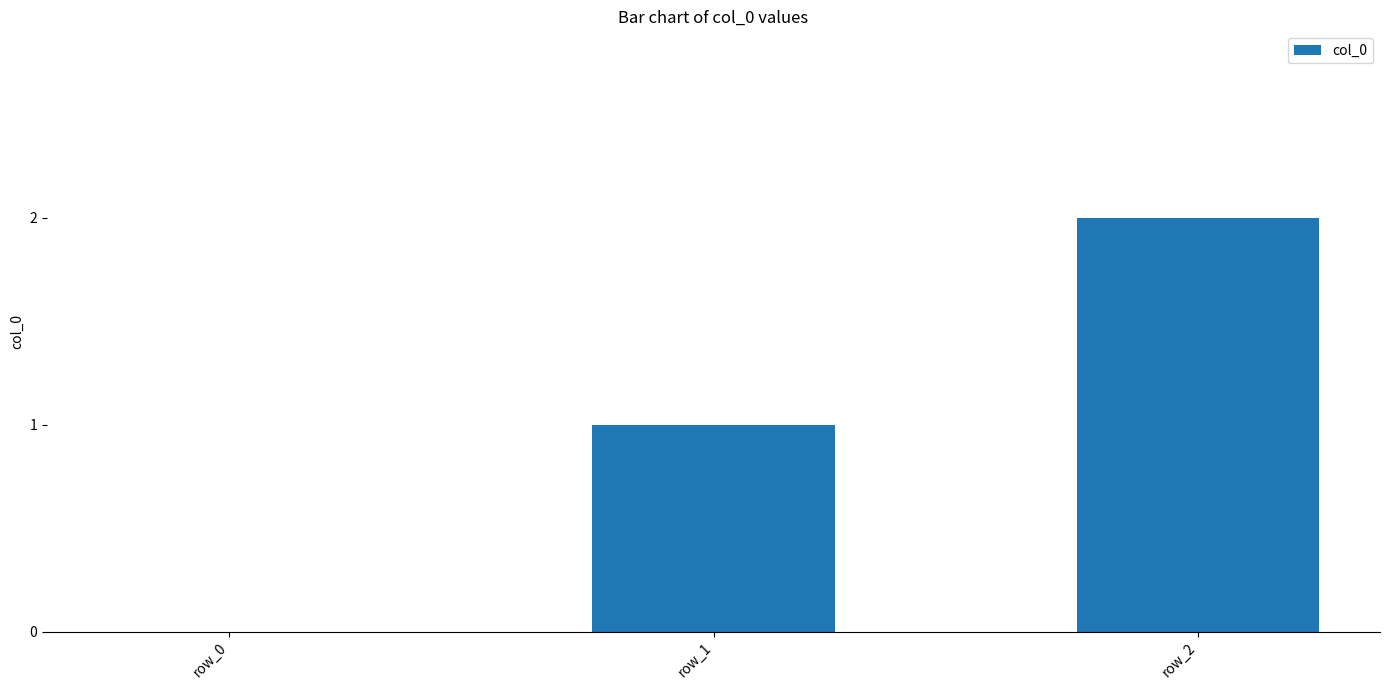

Which category has the highest value across all series?

row_2